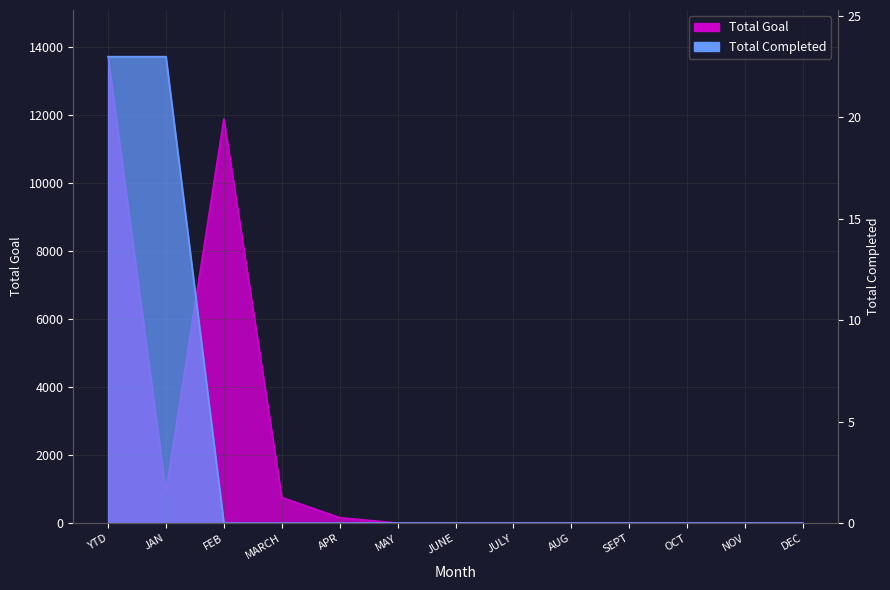

What is the difference between the maximum and minimum values in the Total Completed series?

23